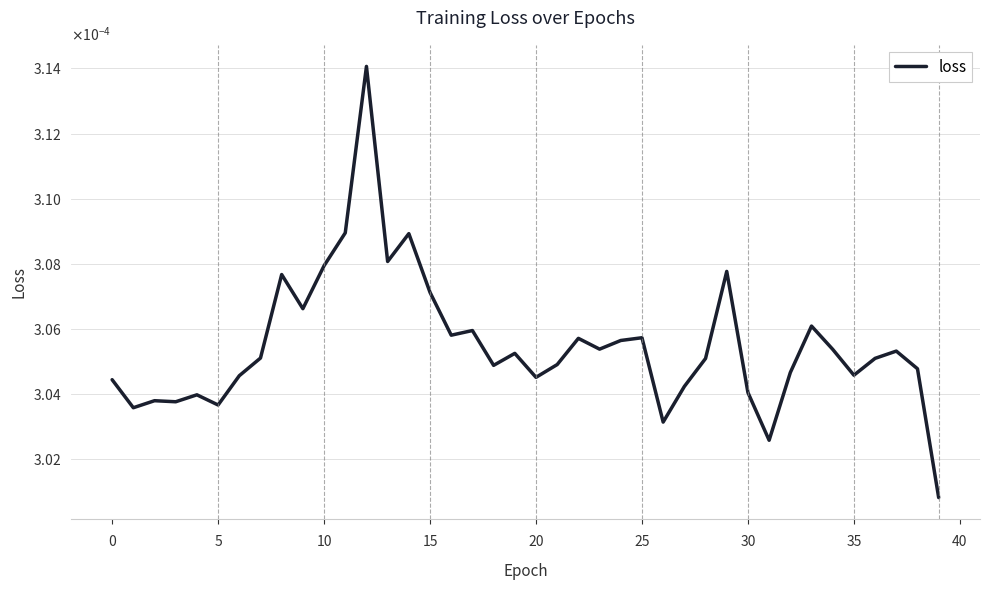

Does the chart display data point markers on the line(s)?

No